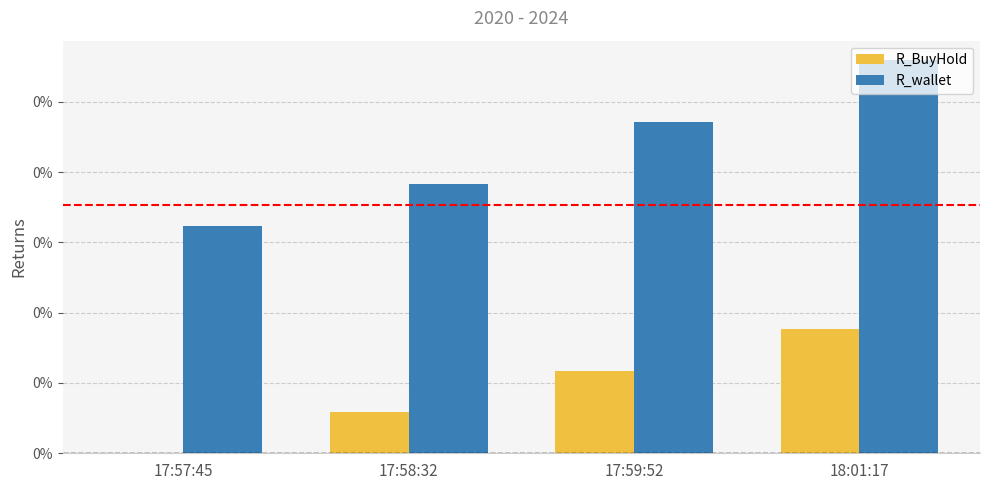

Rank the series at 17:57:45 from lowest to highest value.

R_BuyHold, R_wallet